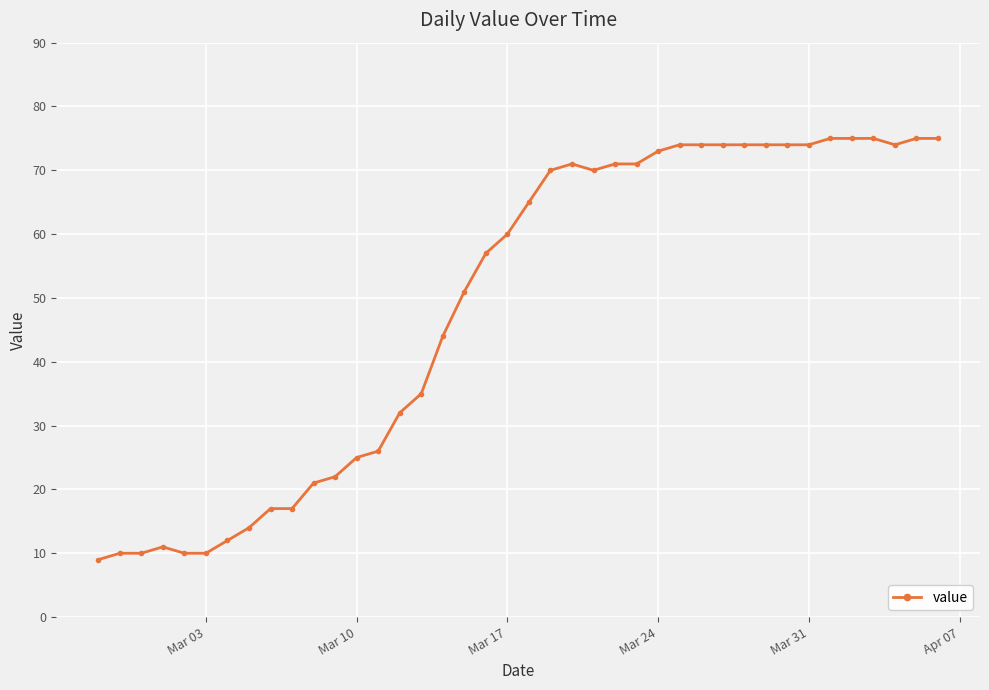

What is the minimum value shown in the chart?

9